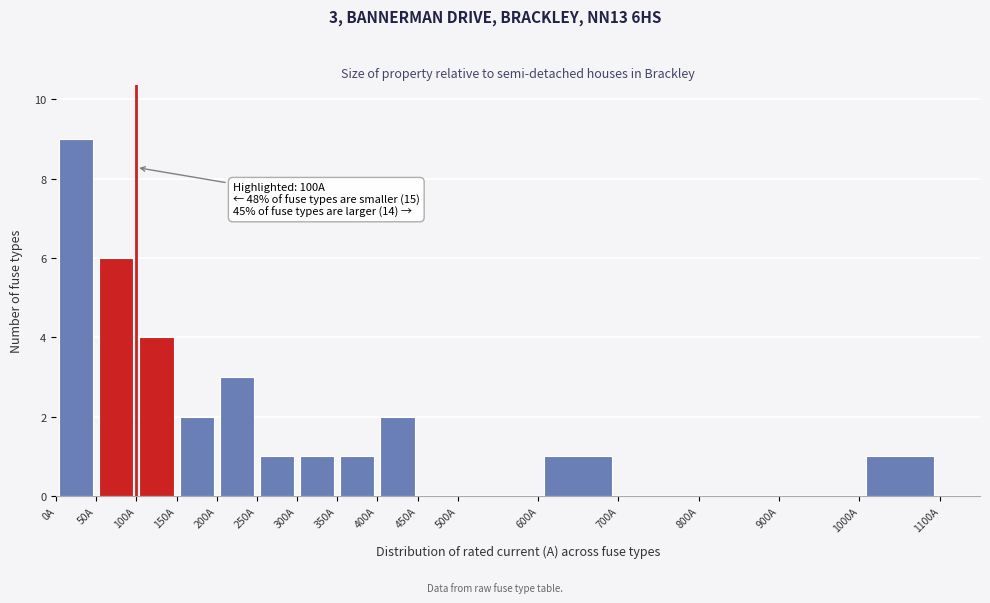

Over which range of the x-axis is the bar tallest?

0 to 50